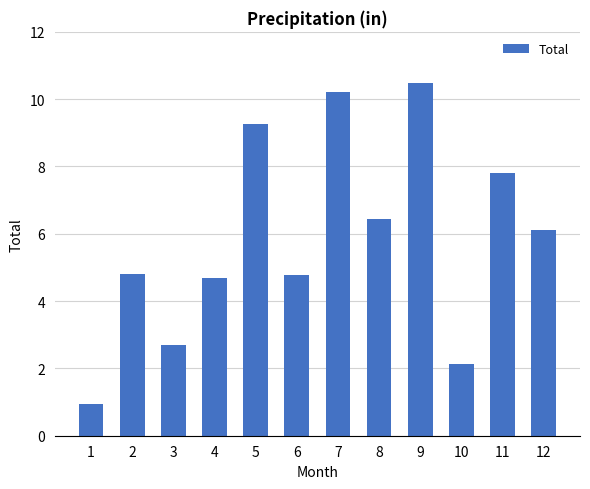

Which category has the highest value across all series?

9